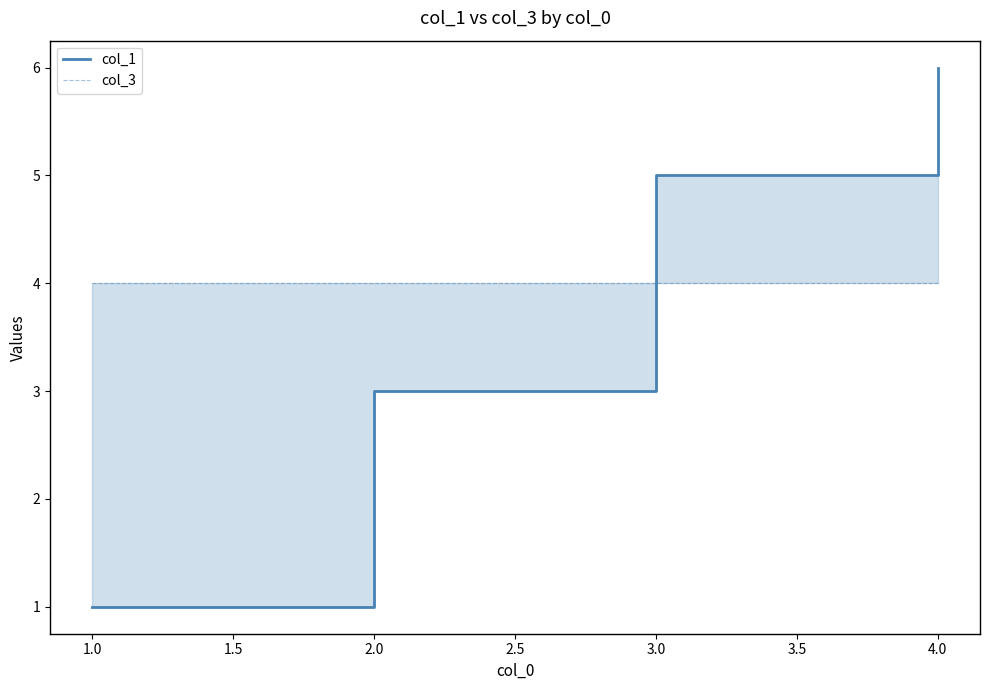

What is the highest value of the col_3 series?

4